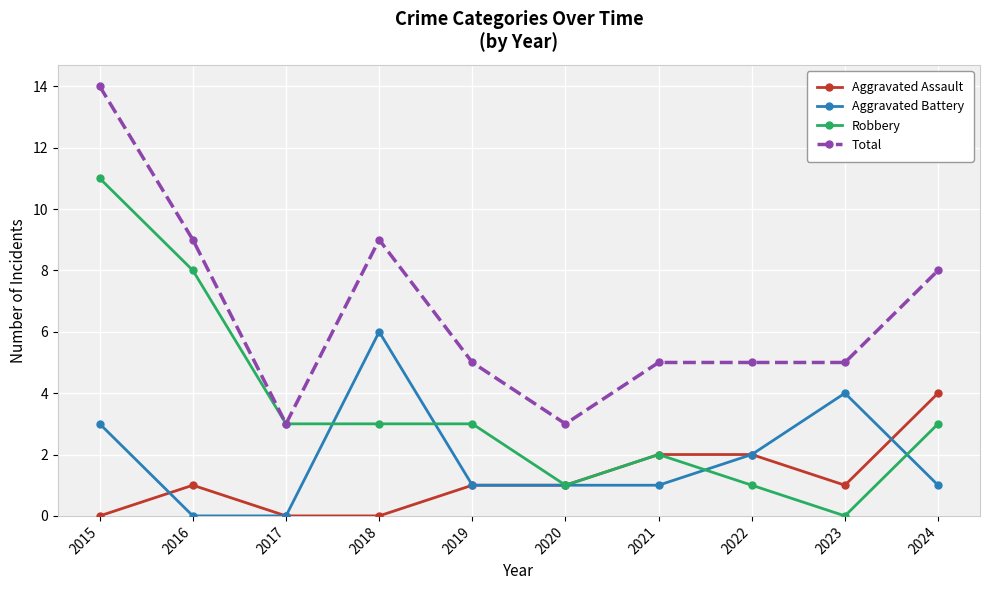

What is the difference between the maximum and minimum values in the Total series?

11